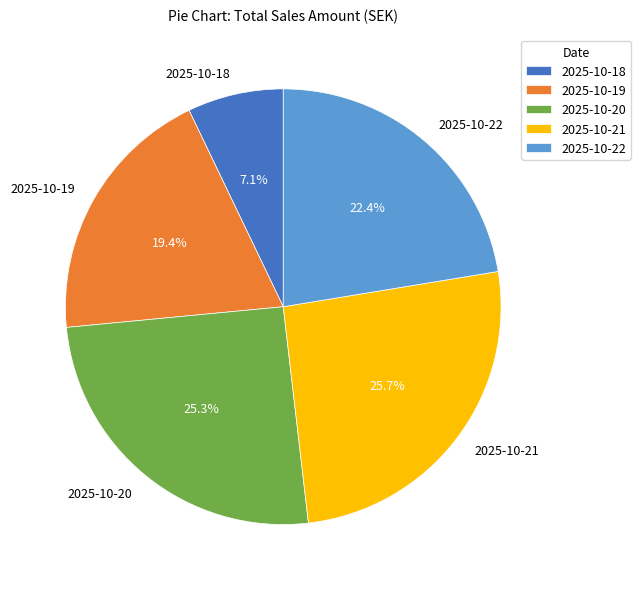

What percentage is the 2025-10-19 slice, to the nearest percent?

19%